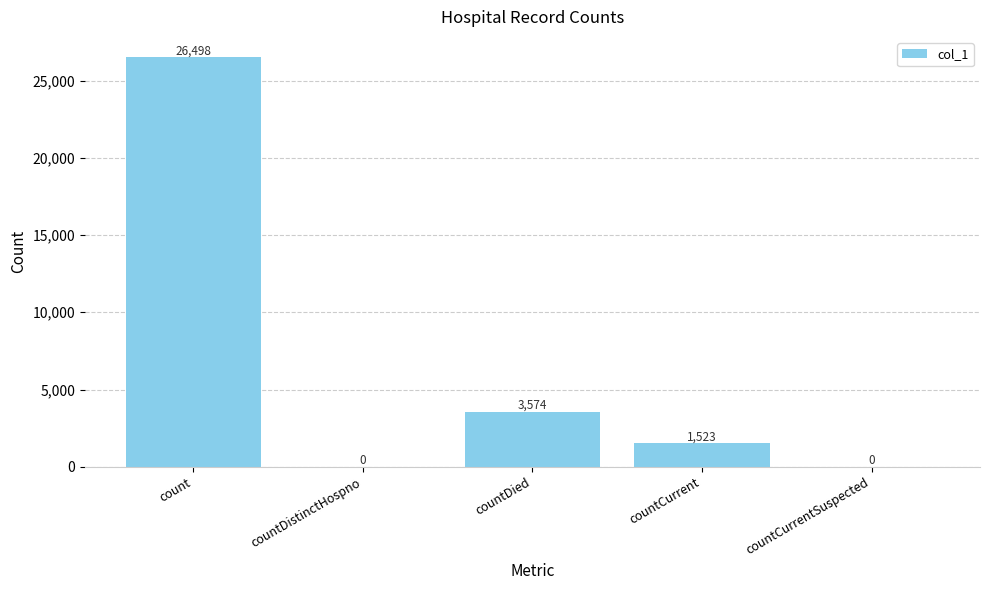

True or false: the data shows 26498 at count.

True